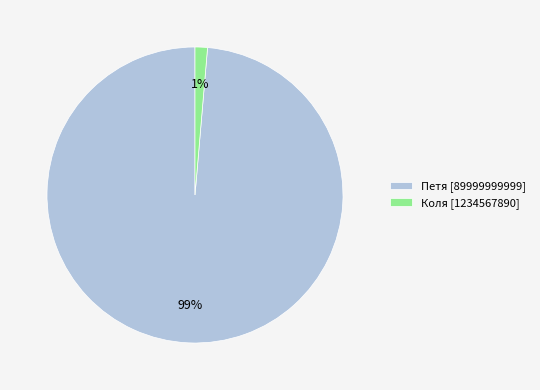

Which category accounts for the majority?

Петя